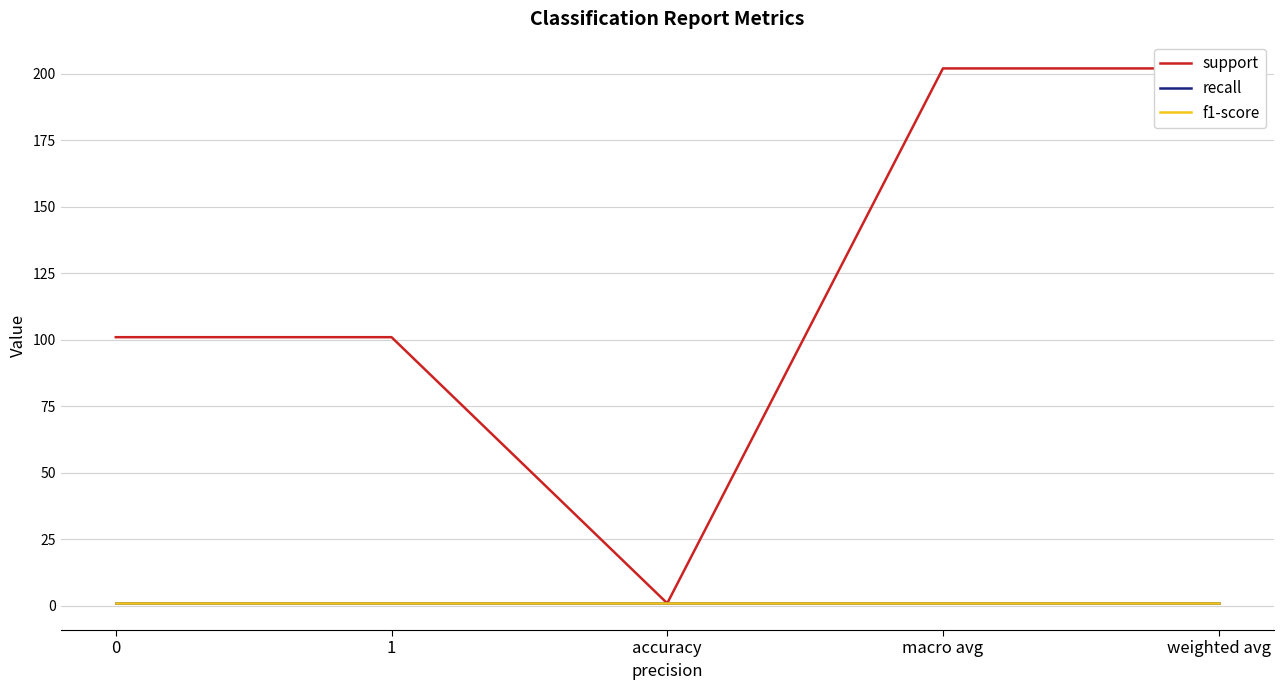

What is the sum of all recall values?

5